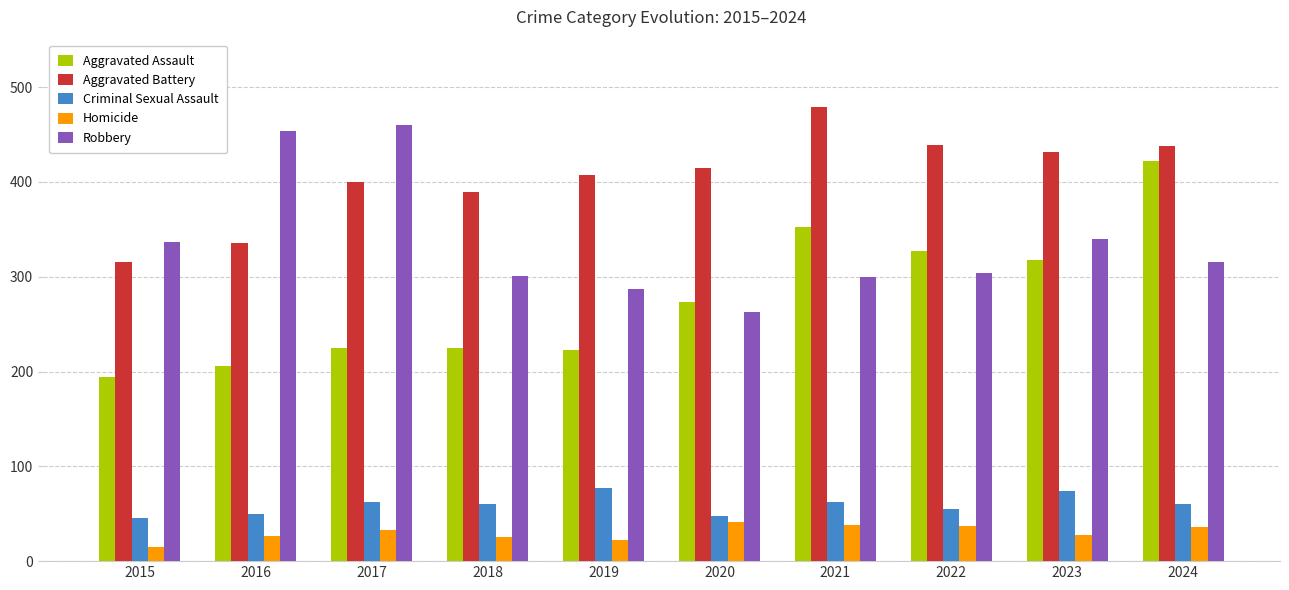

What is the total value across all series at 2024?

1271